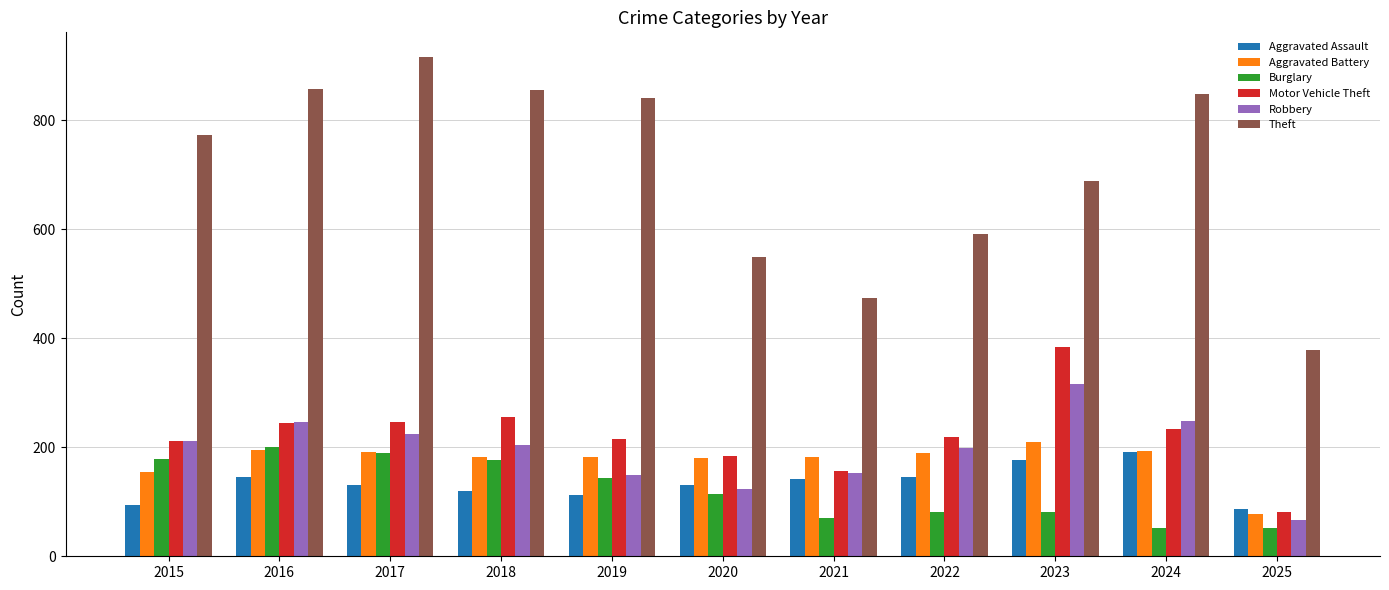

What is the total value across all series at 2021?

1178